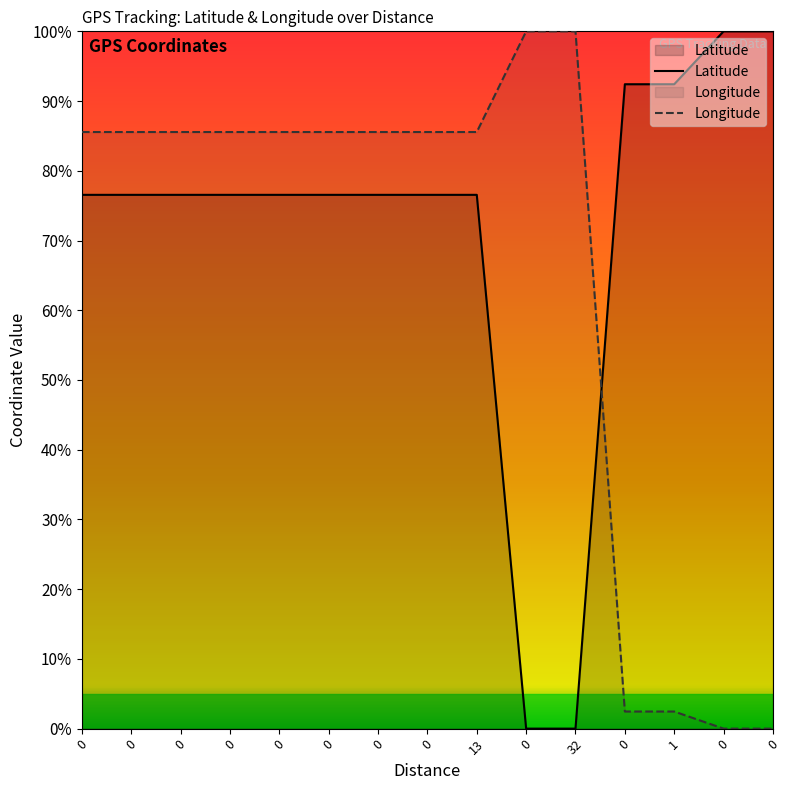

Rank the series by their maximum value, from highest to lowest.

Longitude, Latitude